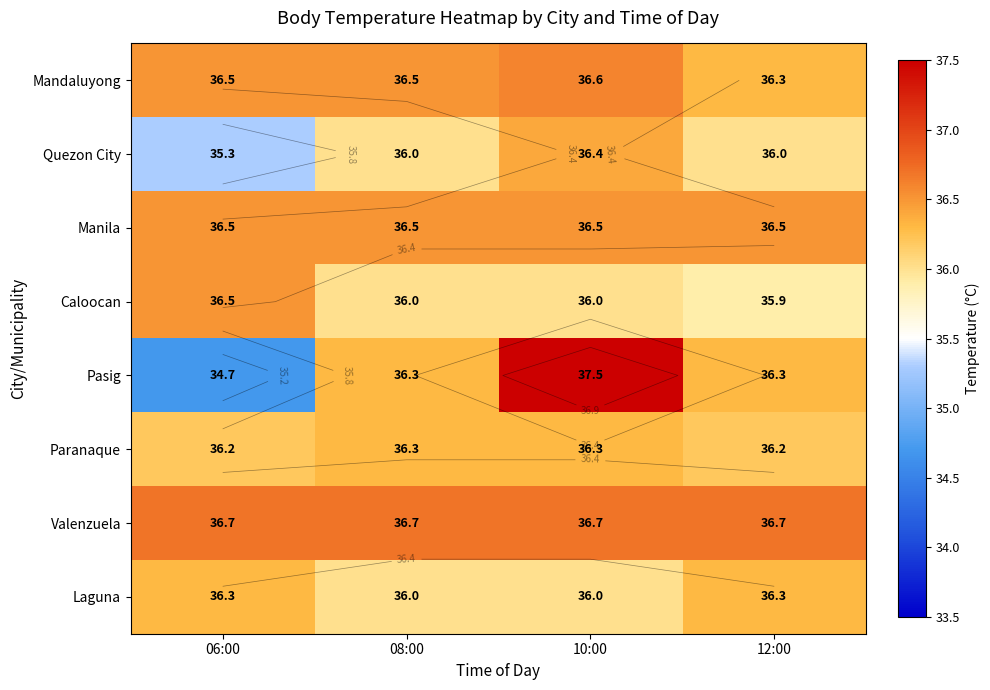

Between 08:00 and 10:00, which series saw the biggest shift?

Pasig